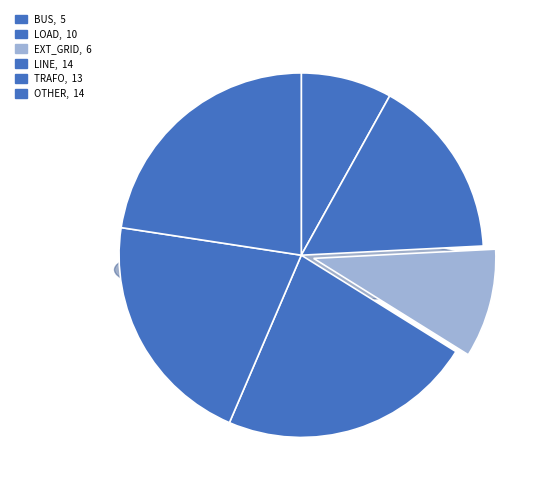

To the nearest percent, what is the combined percentage of load and trafo?

37%